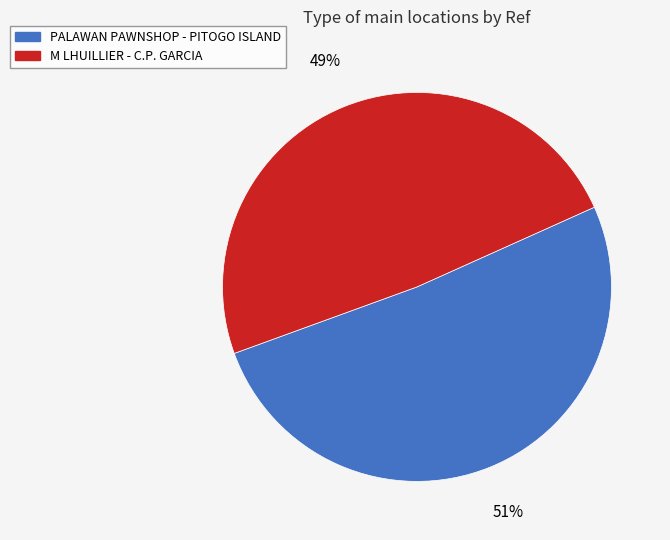

To the nearest percent, what portion does M LHUILLIER - C.P. GARCIA represent?

49%